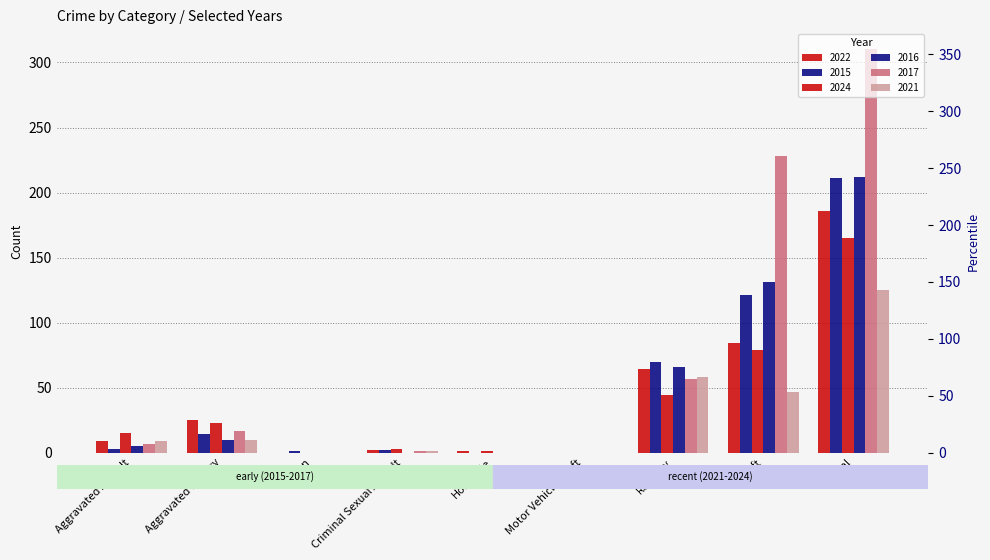

What is the difference between the 2024 values at Aggravated Battery and Homicide?

22